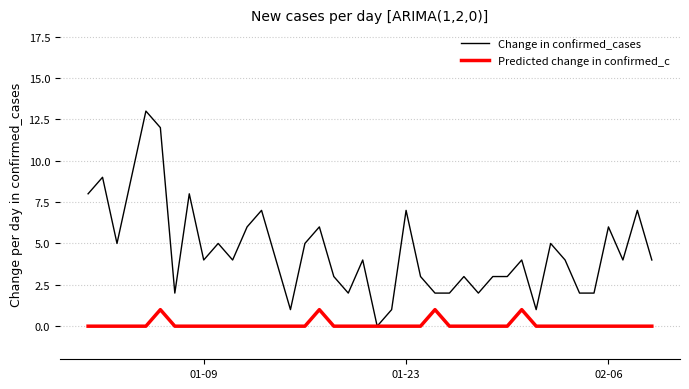

What are all the series names shown in the legend?

Change in confirmed_cases, Predicted change in confirmed_c